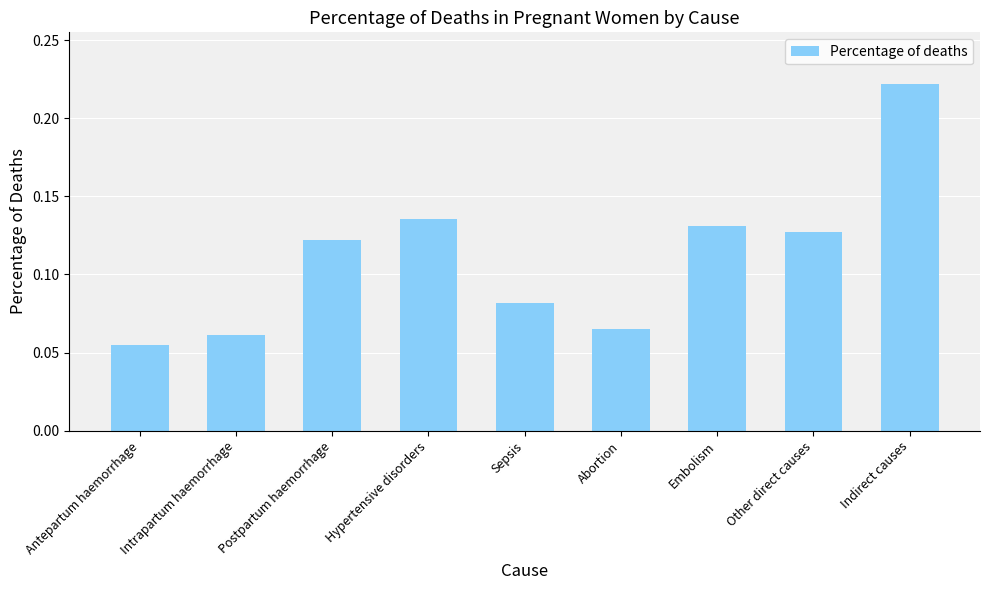

Is it true that the value at Postpartum haemorrhage is 0.0?

False